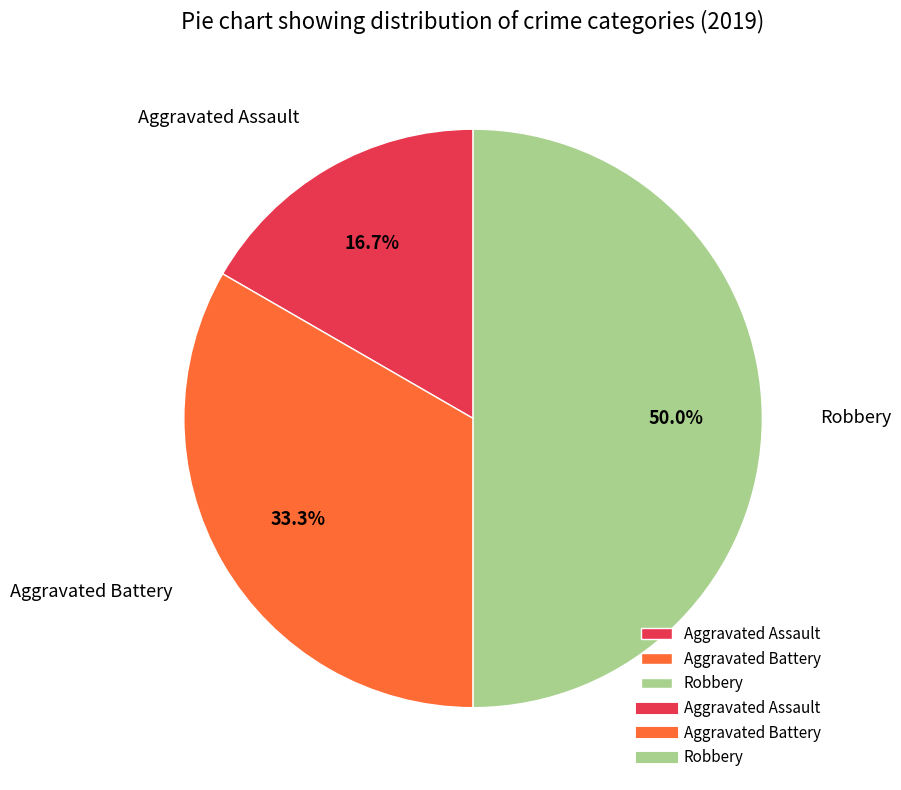

To the nearest percent, what is the average slice percentage?

33%